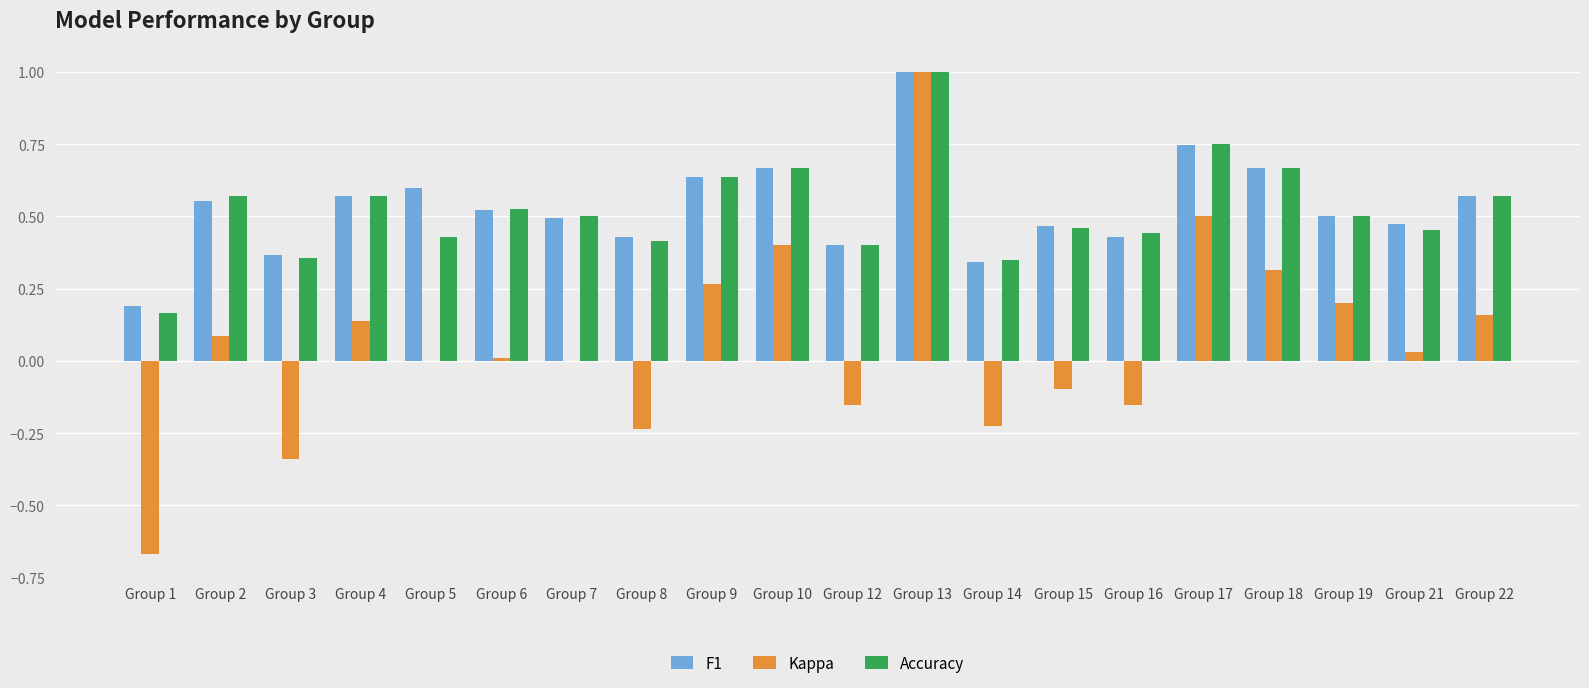

Does the chart contain stacked bars?

No